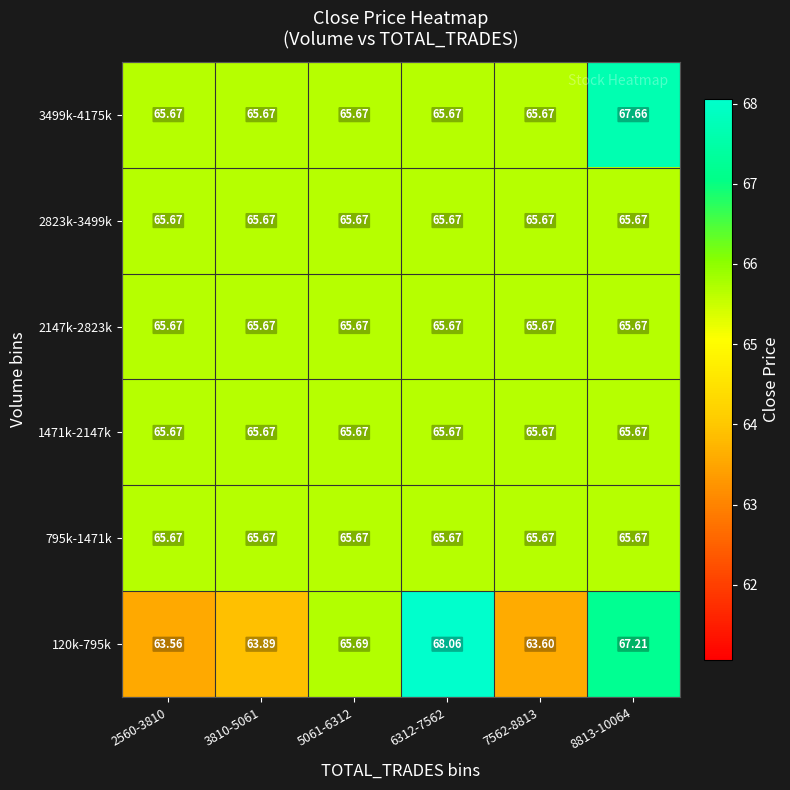

Is the value of 795k-1471k at 5061-6312 greater than the value of 120k-795k at 7562-8813?

Yes